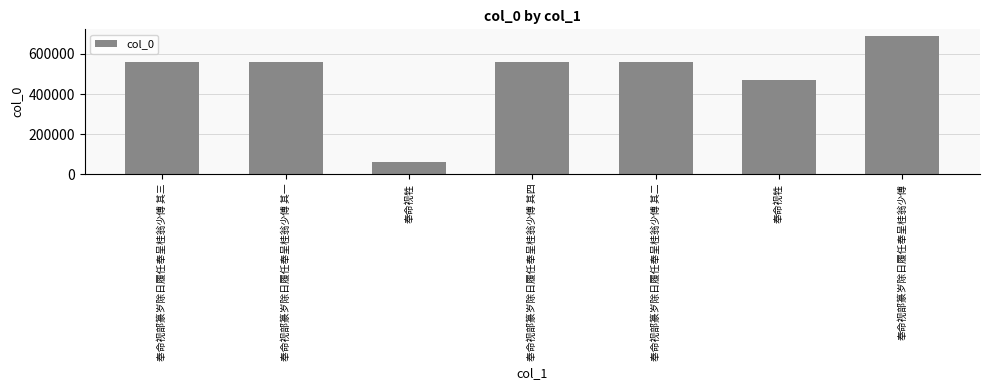

How many categories are shown in the chart?

7